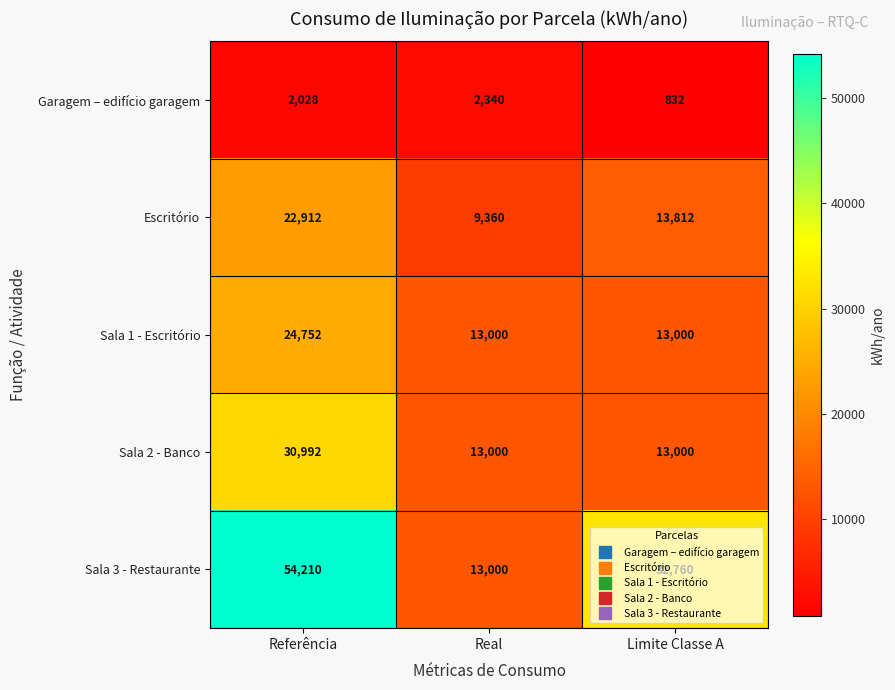

What is the minimum value shown in the chart?

832